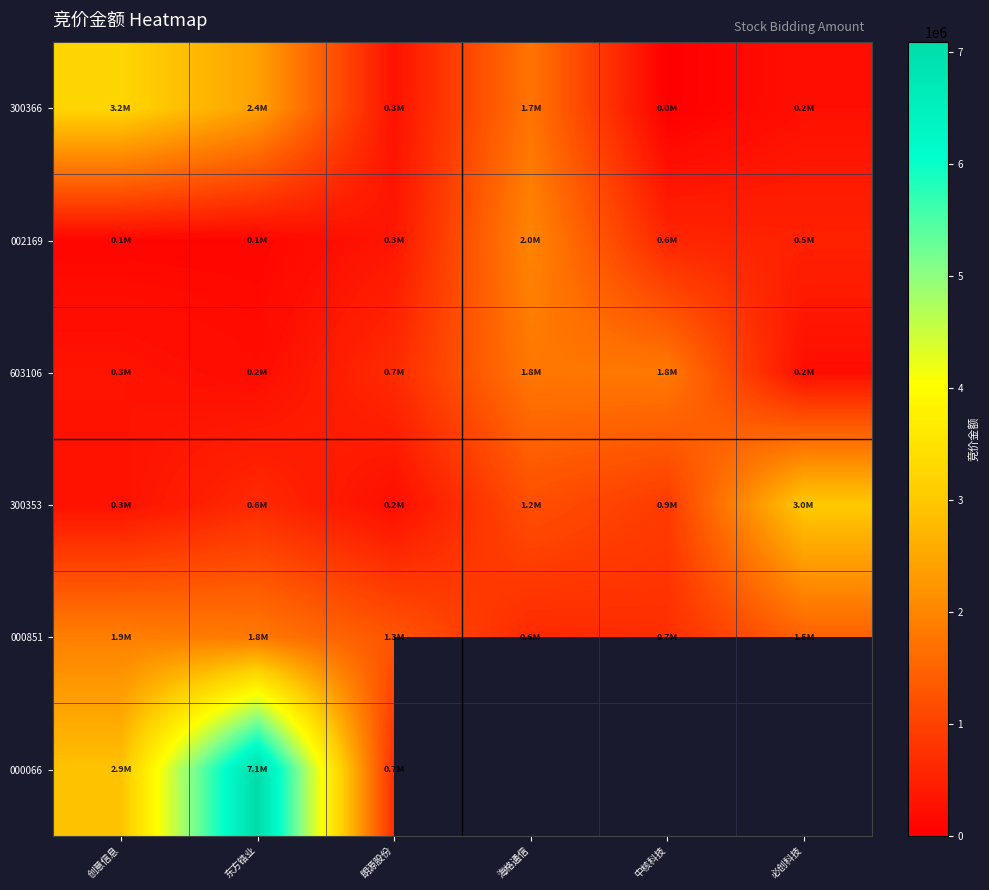

The value of 000851 at 海格通信 is 630360.0. True or false?

True